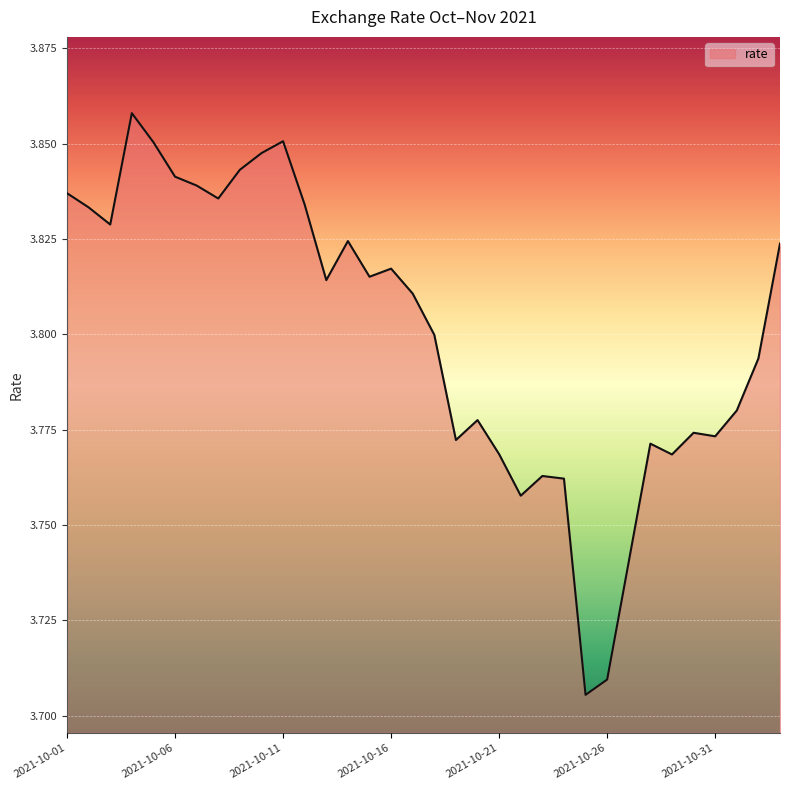

At which category does the chart reach its peak across all series?

2021-10-04